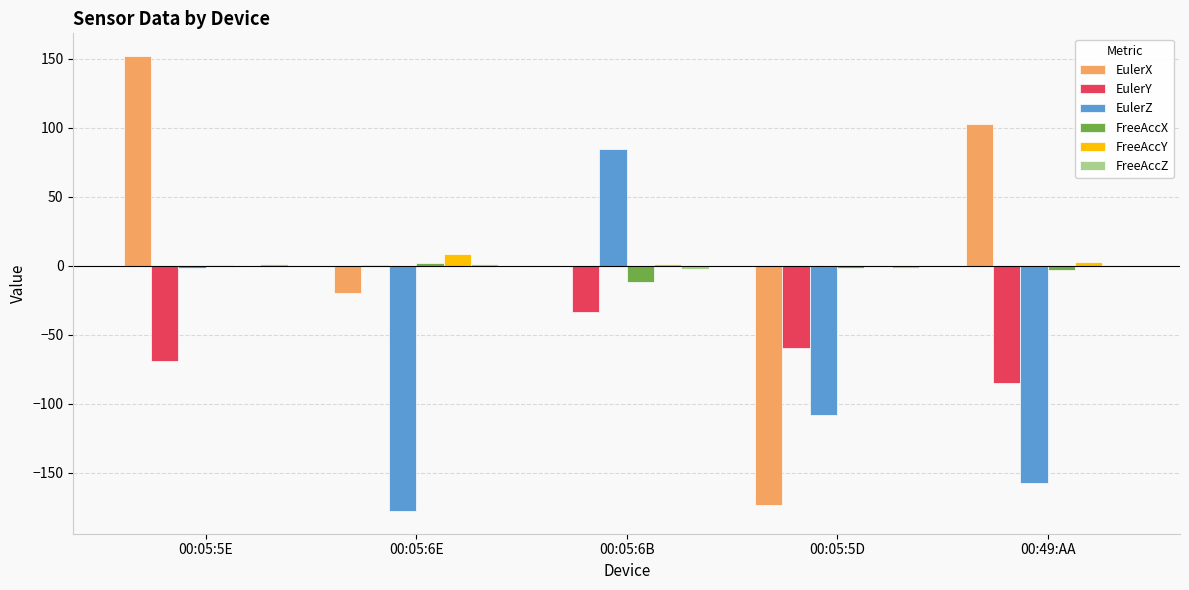

The EulerY series shows -27.4 at 00:49:AA. True or false?

False